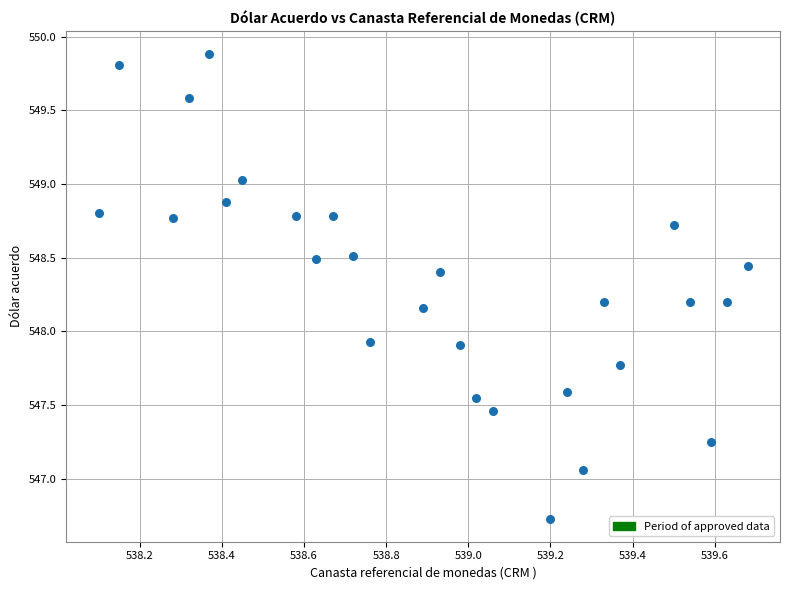

What is the range of X values (max minus min)?

1.6